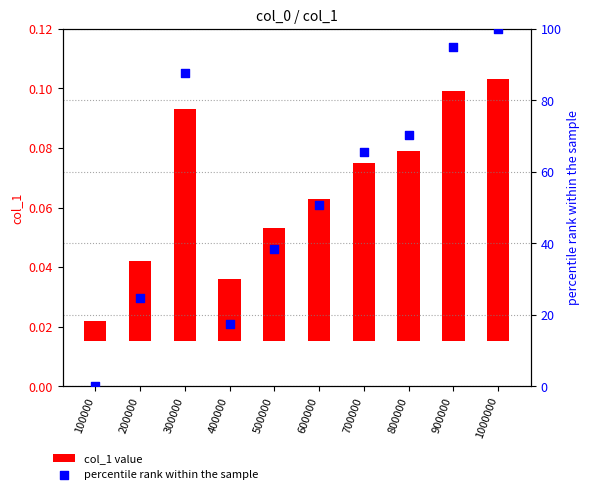

At how many categories does at least one series exceed 67?

4